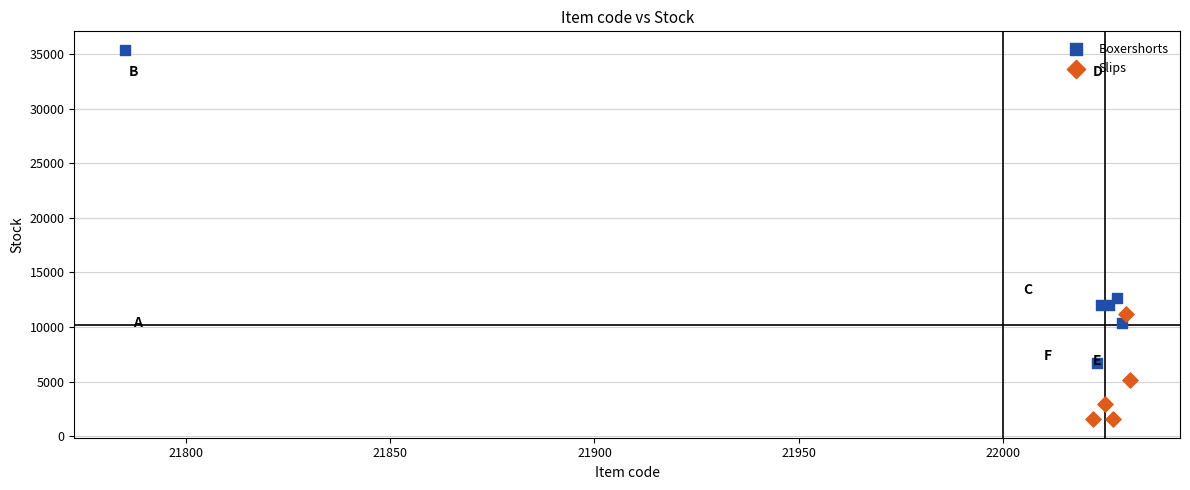

Which series reaches the maximum Y coordinate?

Boxershorts